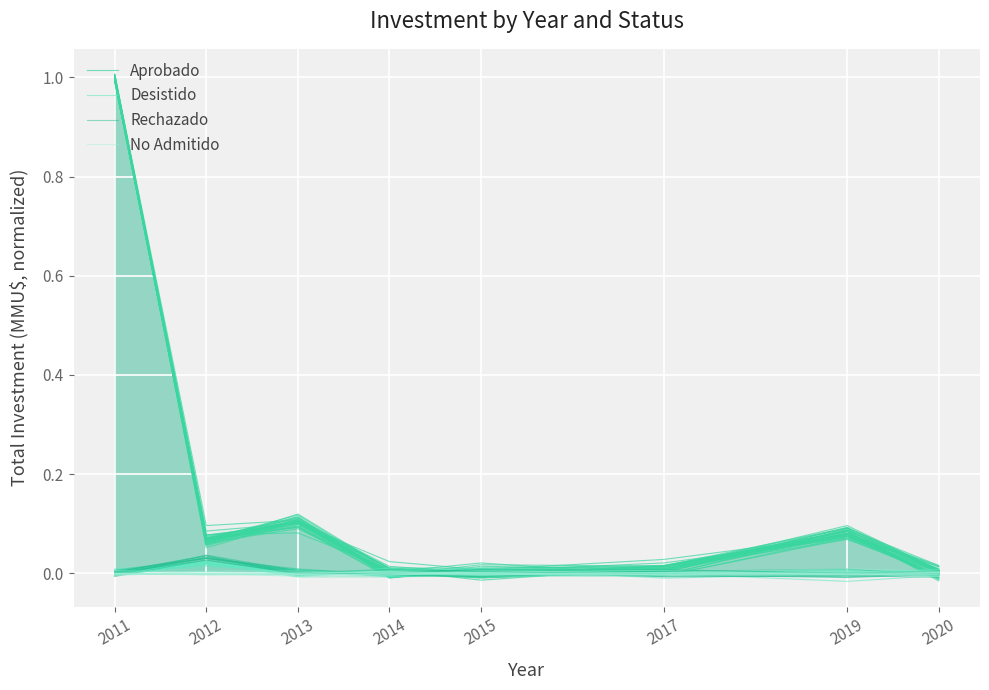

At which category does the chart reach its minimum across all series?

2013